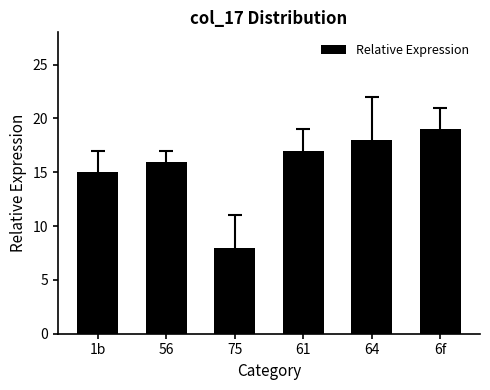

True or false: the data shows 16 at 56.

True